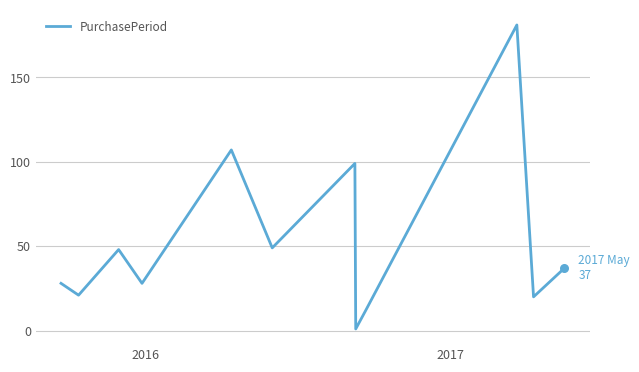

What is the maximum value shown in the chart?

181